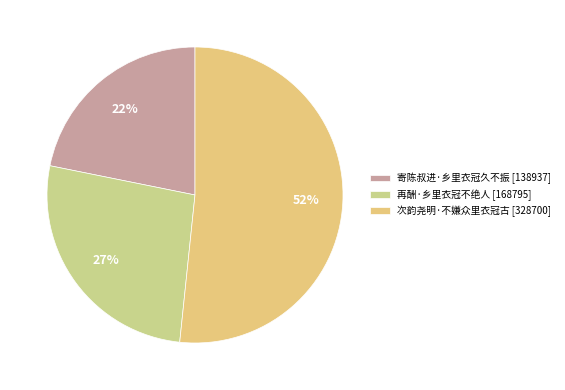

To the nearest percent, what portion does 再酬·乡里衣冠不绝人 represent?

27%